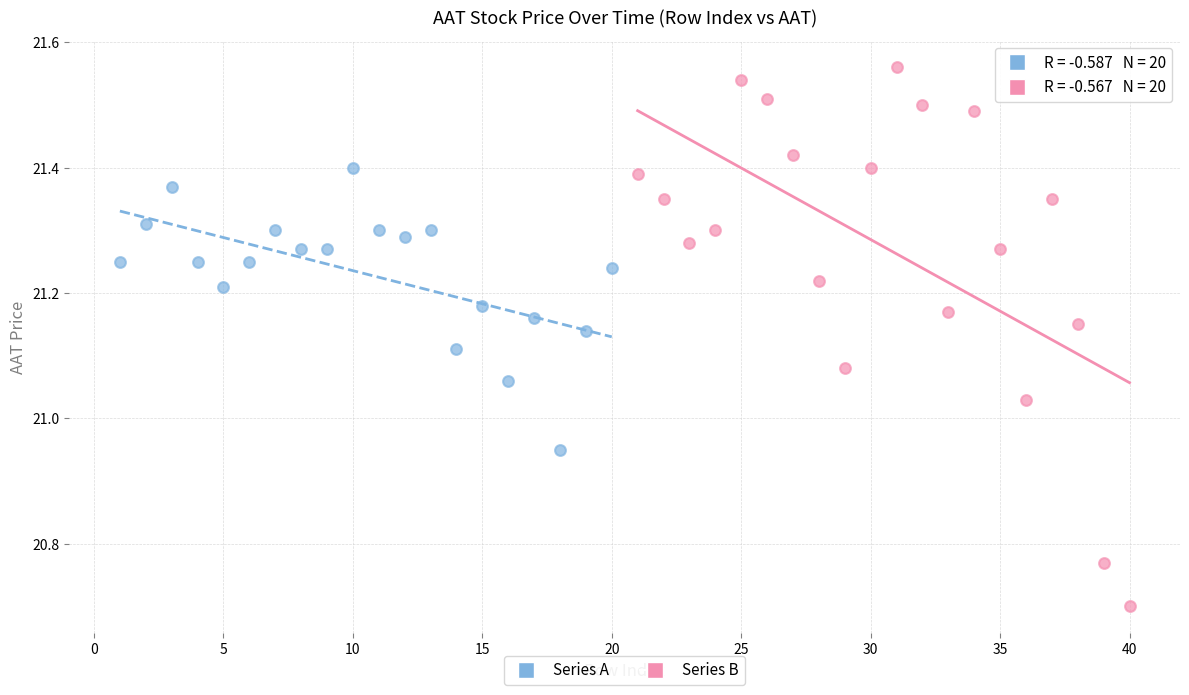

Which series contains the lowest Y value?

Series B